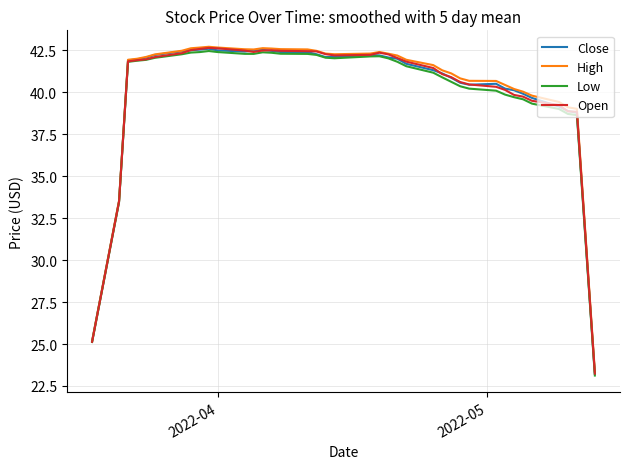

Does the chart display data point markers on the line(s)?

No